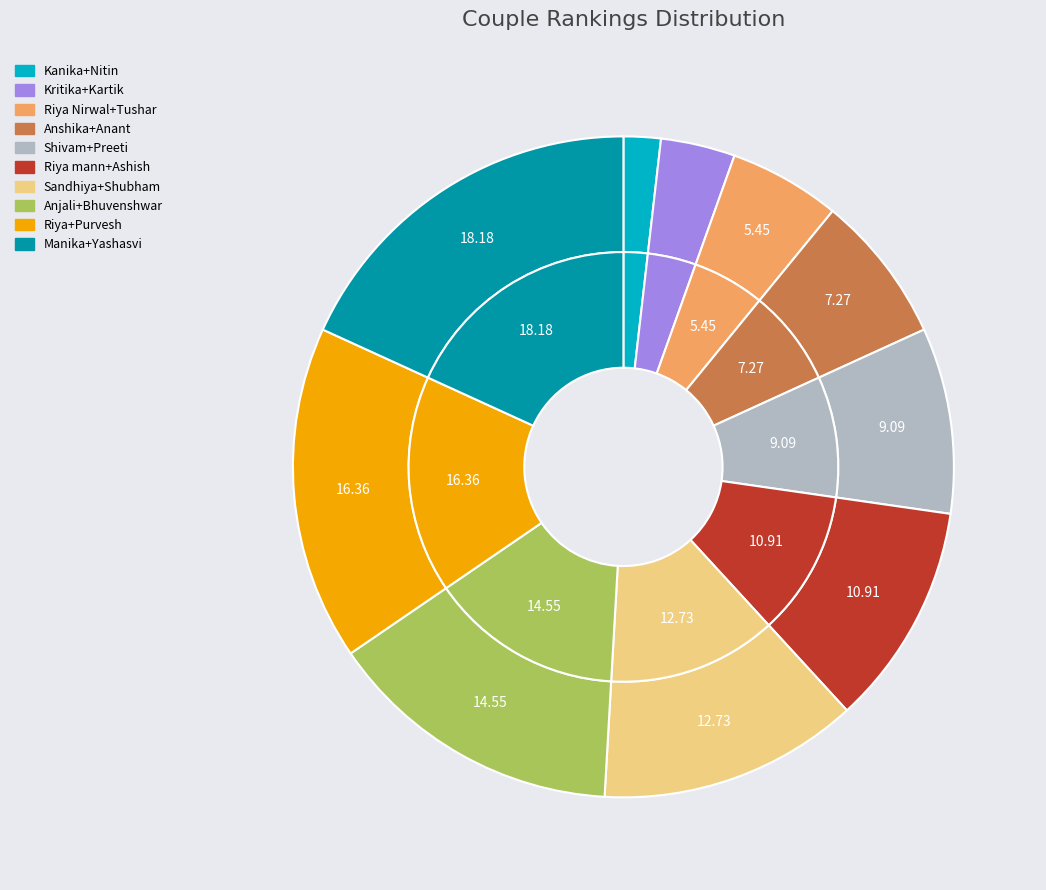

Is there any slice that represents more than half of the pie?

No